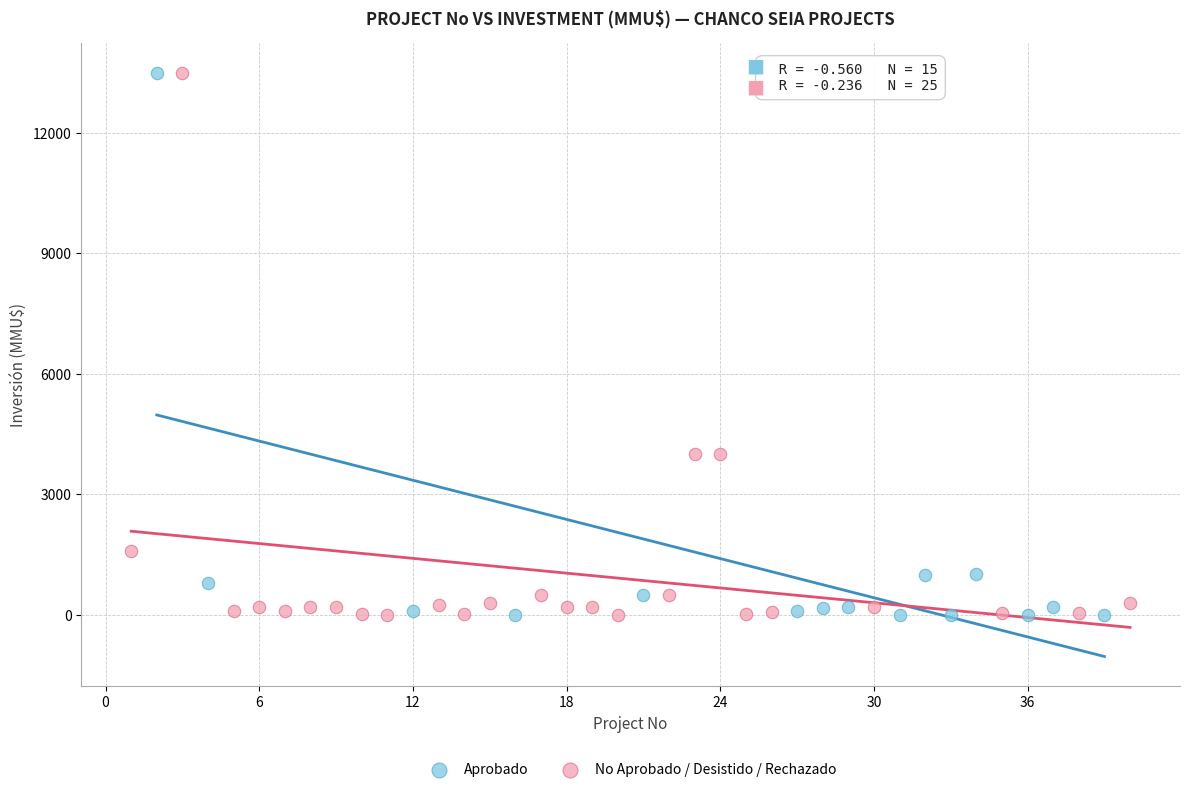

What are all the series names shown in the legend?

Aprobado, No Aprobado / Desistido / Rechazado